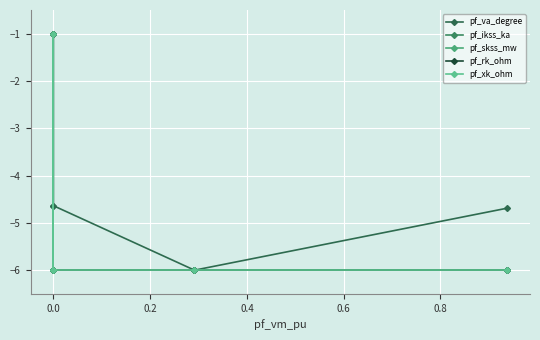

Which series has the largest range (max minus min)?

pf_va_degree